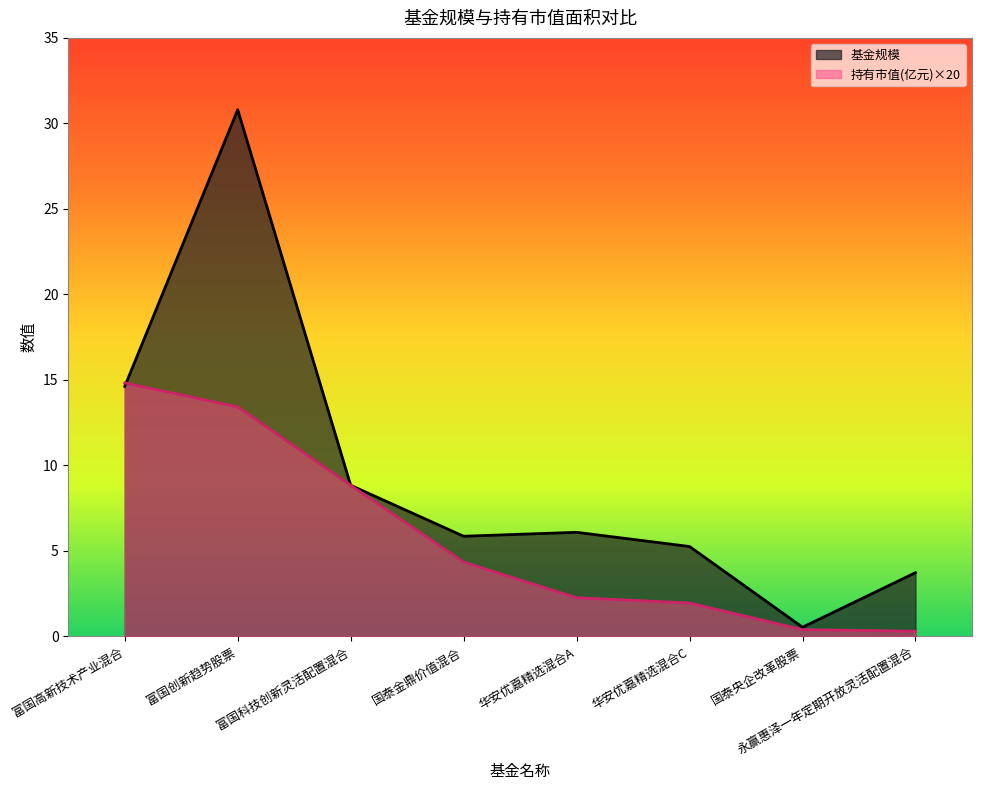

Reading left to right, transcribe all the data shown in this chart.

基金规模: 14.6	30.8	8.8	5.9	6.1	5.3	0.5	3.7
持有市值(亿元): 14.8	13.4	8.8	4.3	2.3	2.0	0.4	0.3